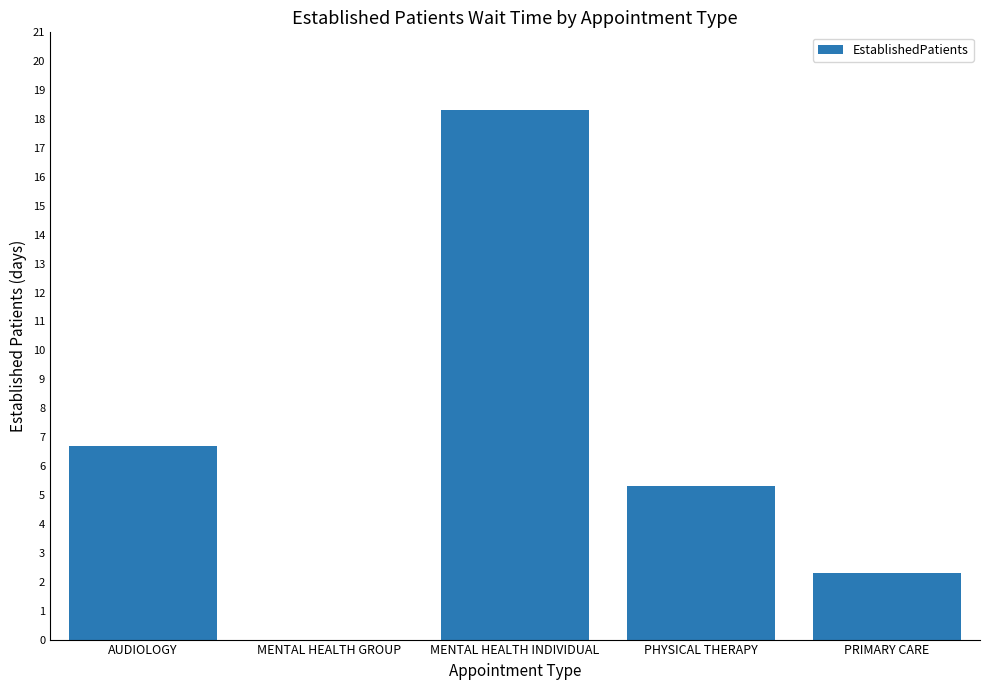

What is the sum of all values?

32.6